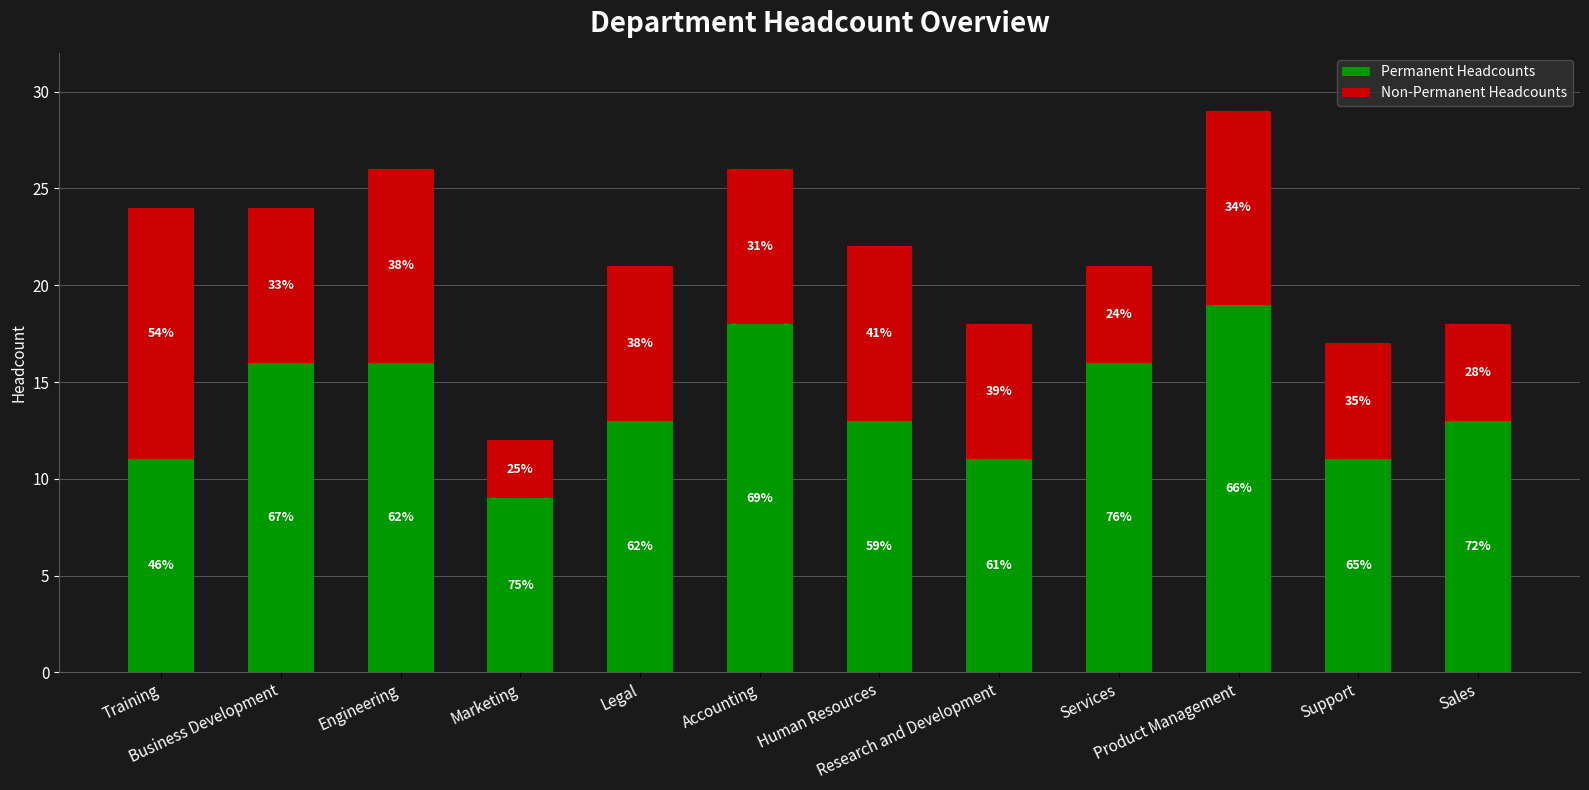

Between Training and Sales, which series saw the biggest shift?

Non-Permanent Headcounts